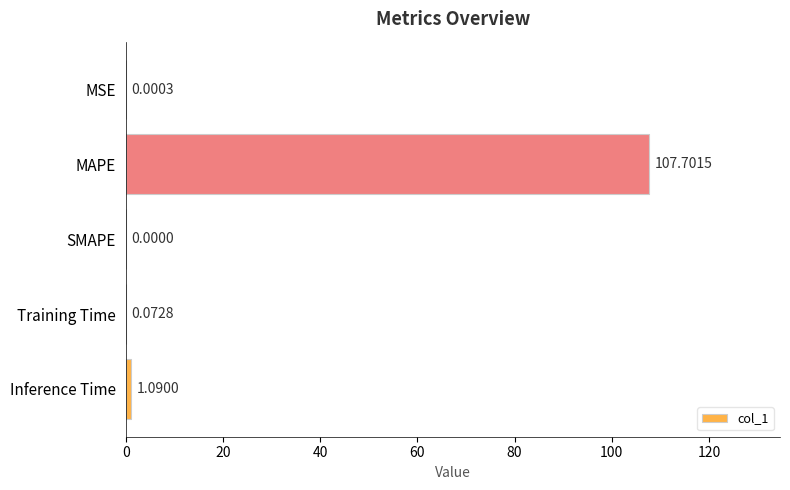

Count the number of categories in the chart.

5